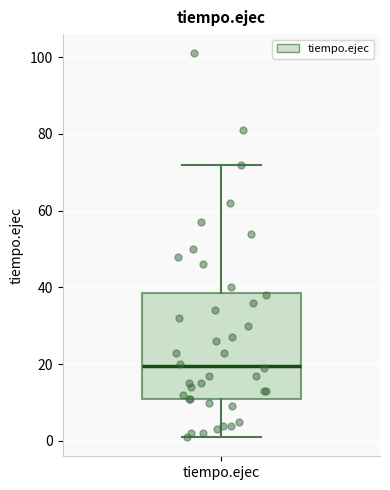

Read this box plot against the y-axis: the position of the median line, the range covered by the box, and the ends of both whiskers. The values are not printed on the chart, so give them approximately, as read against the axis.

median 20, box 12 to 38, whiskers 2 to 72